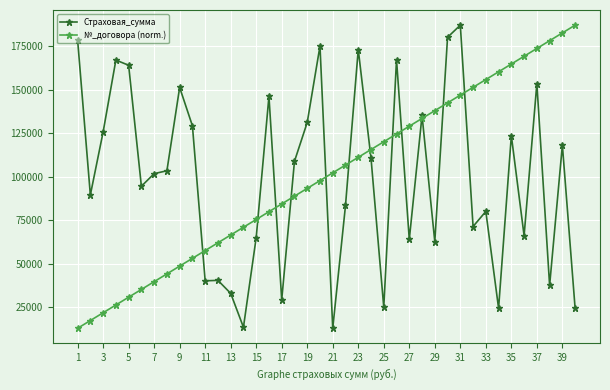

What is the greatest value displayed?

187201.0